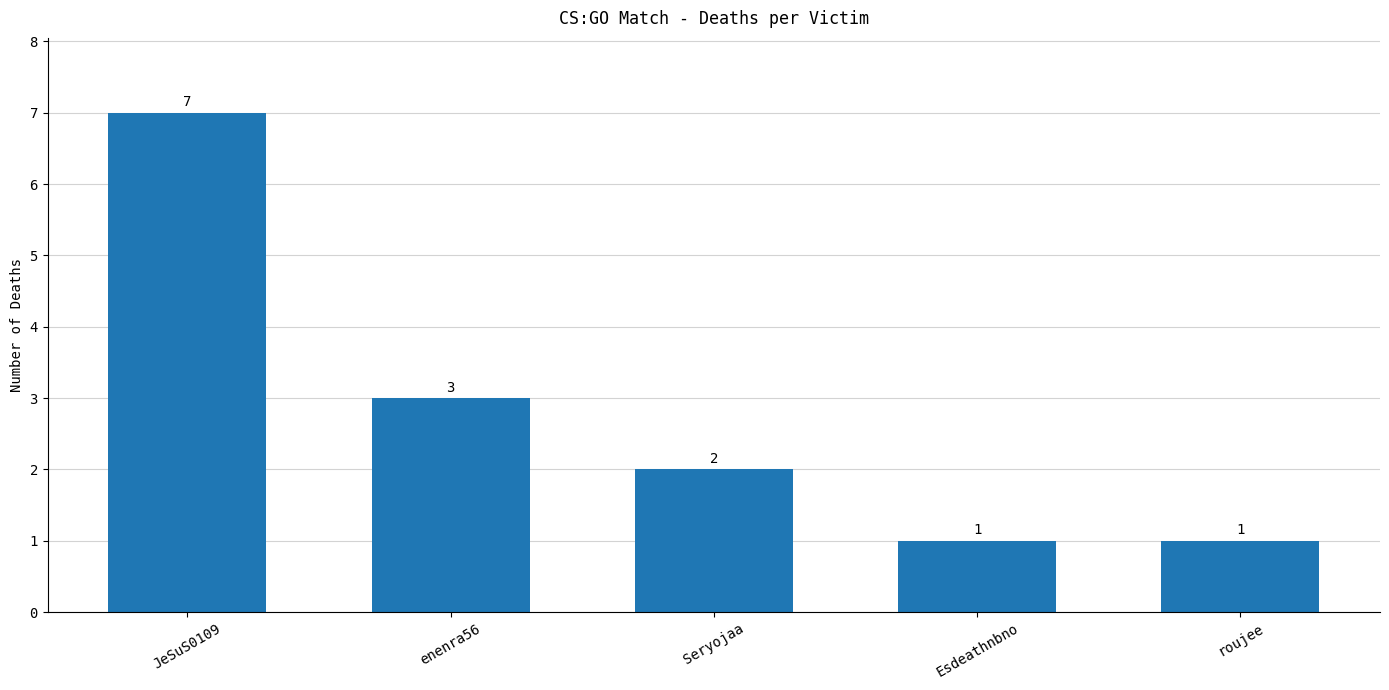

Reading left to right, what are all the values shown in this chart?

JeSuS0109=7	enenra56=3	Seryojaa=2	Esdeathnbno=1	roujee=1